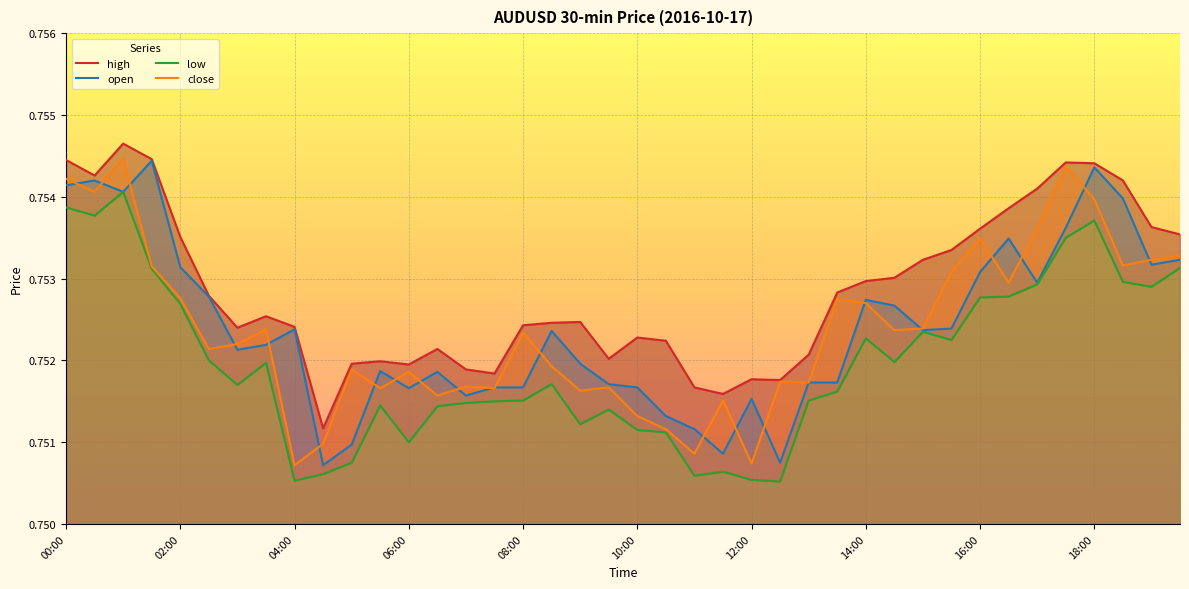

At which category does the chart reach its minimum across all series?

25